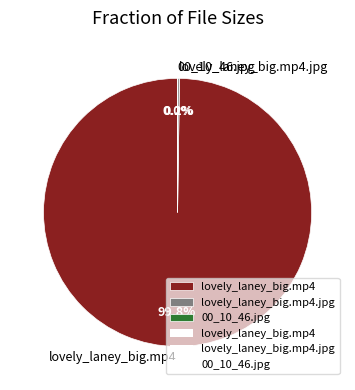

What percentage is NOT represented by lovely_laney_big.mp4?

0.2%